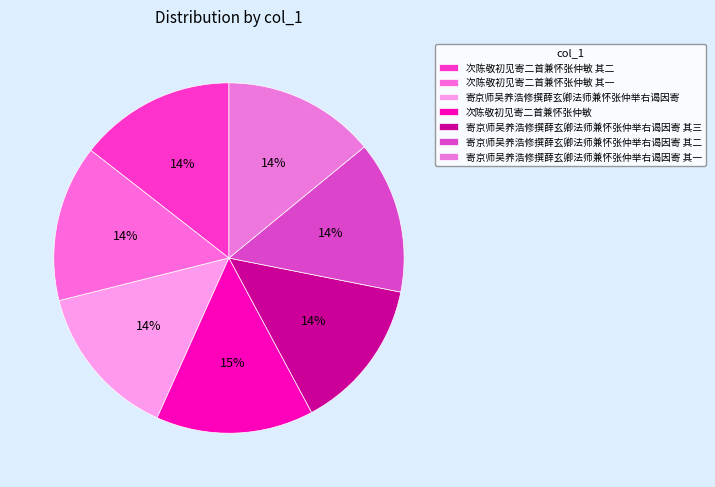

To the nearest percent, what is the average slice percentage?

14%